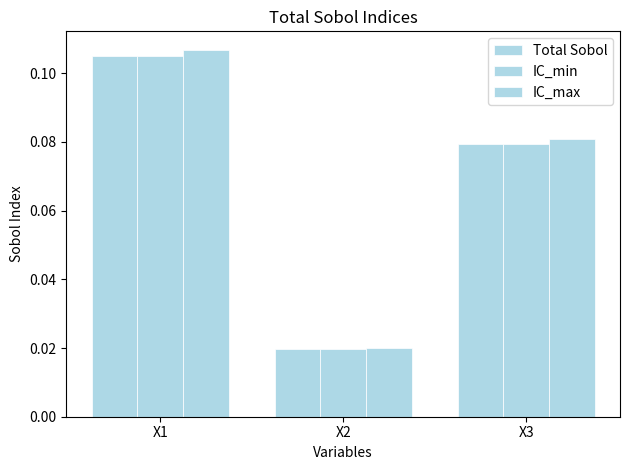

How many categories are shown in the chart?

3